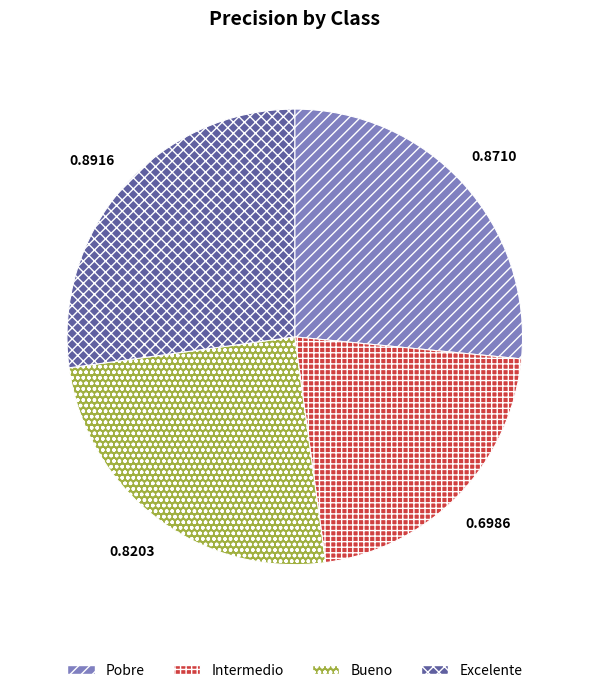

Do Bueno and Excelente together represent more than half of the pie?

Yes